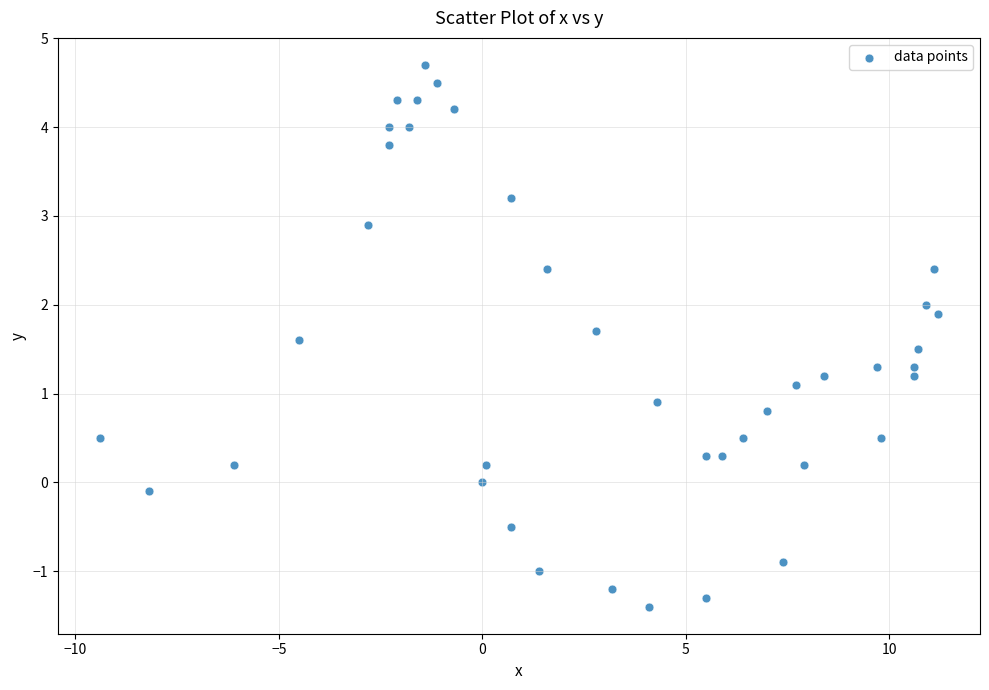

What is the range of Y values (max minus min)?

6.1